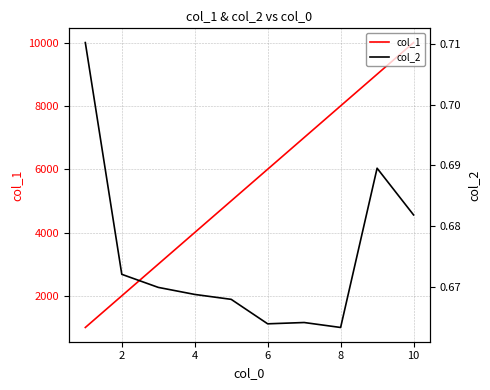

The value of col_1 at 6 is 6000. True or false?

True